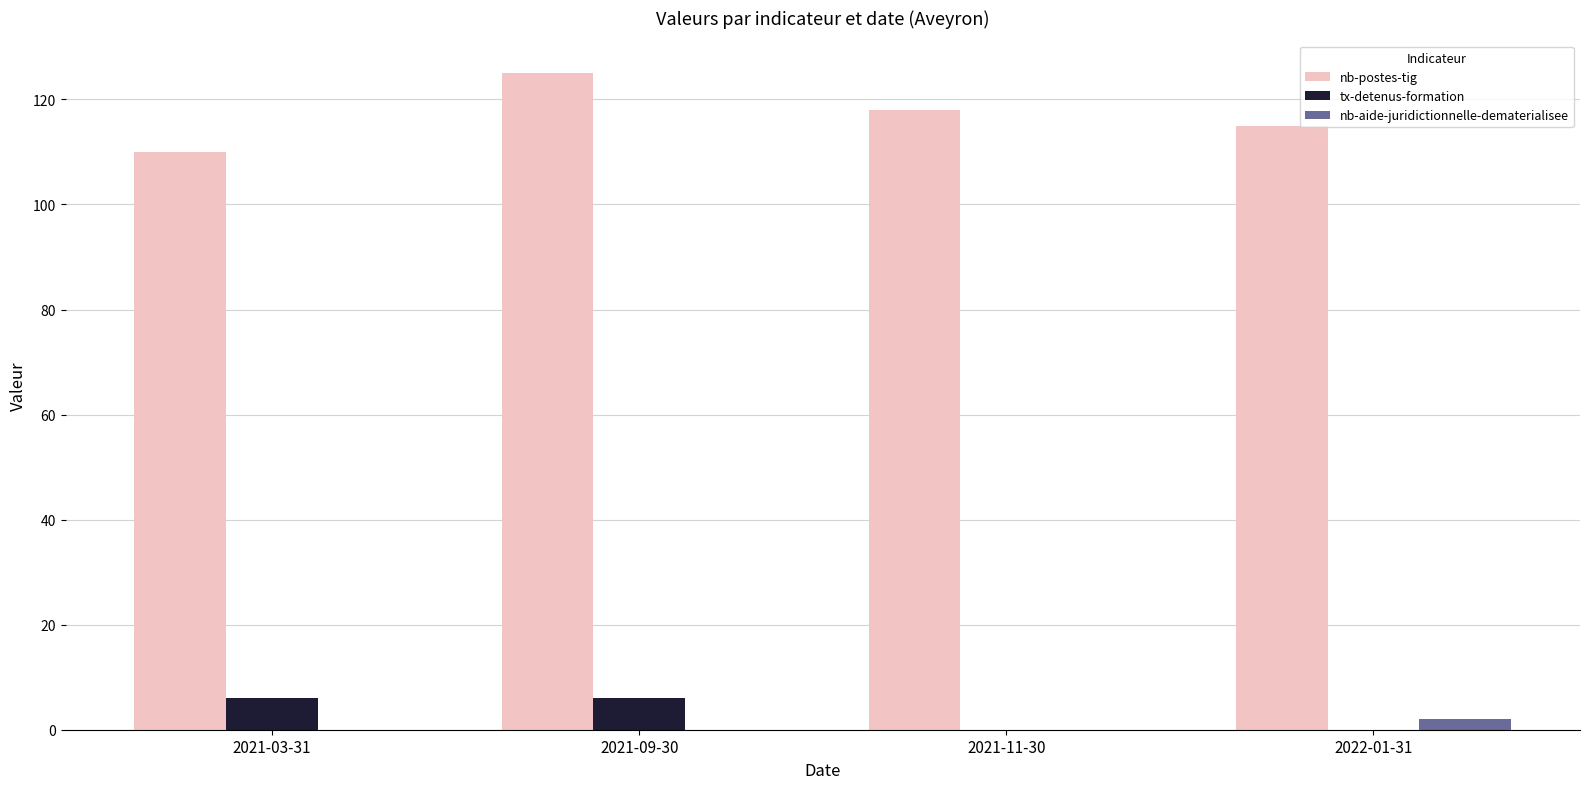

At which category is the sum across all series the highest?

2021-09-30